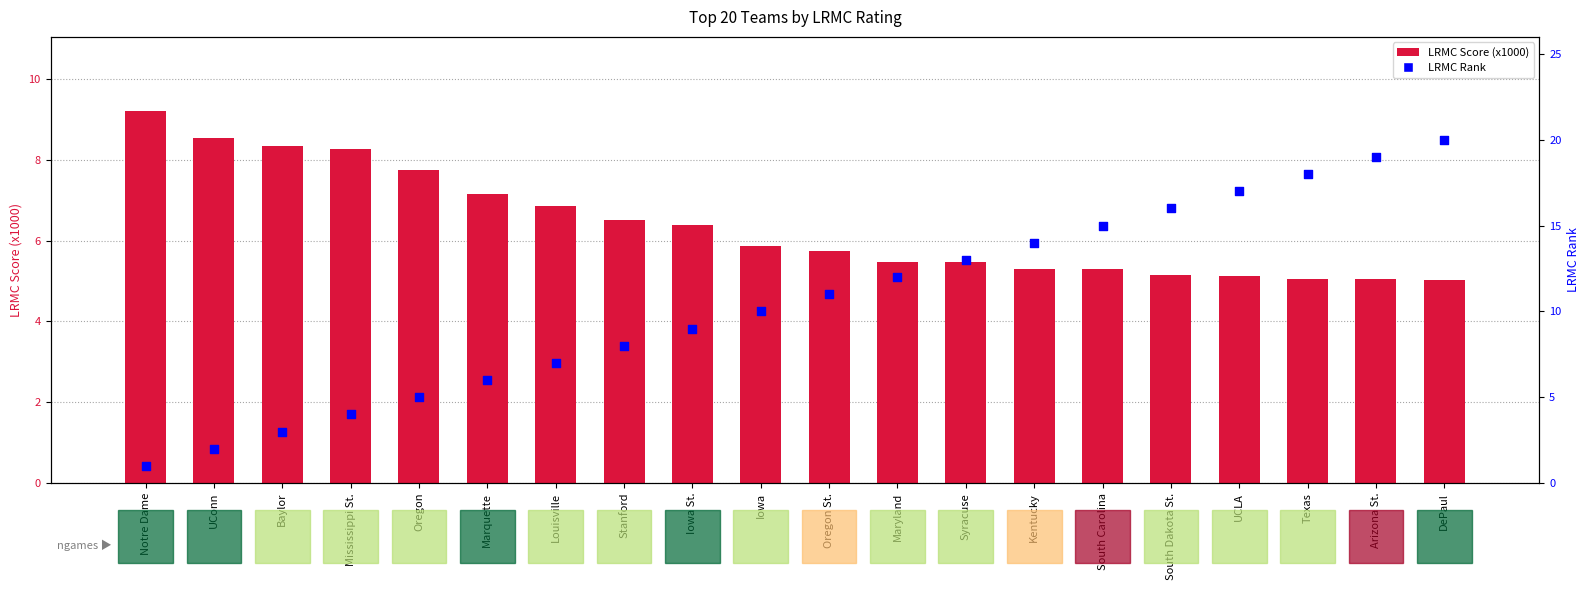

What are all the series names shown in the legend?

LRMC Score (x1000), LRMC Rank